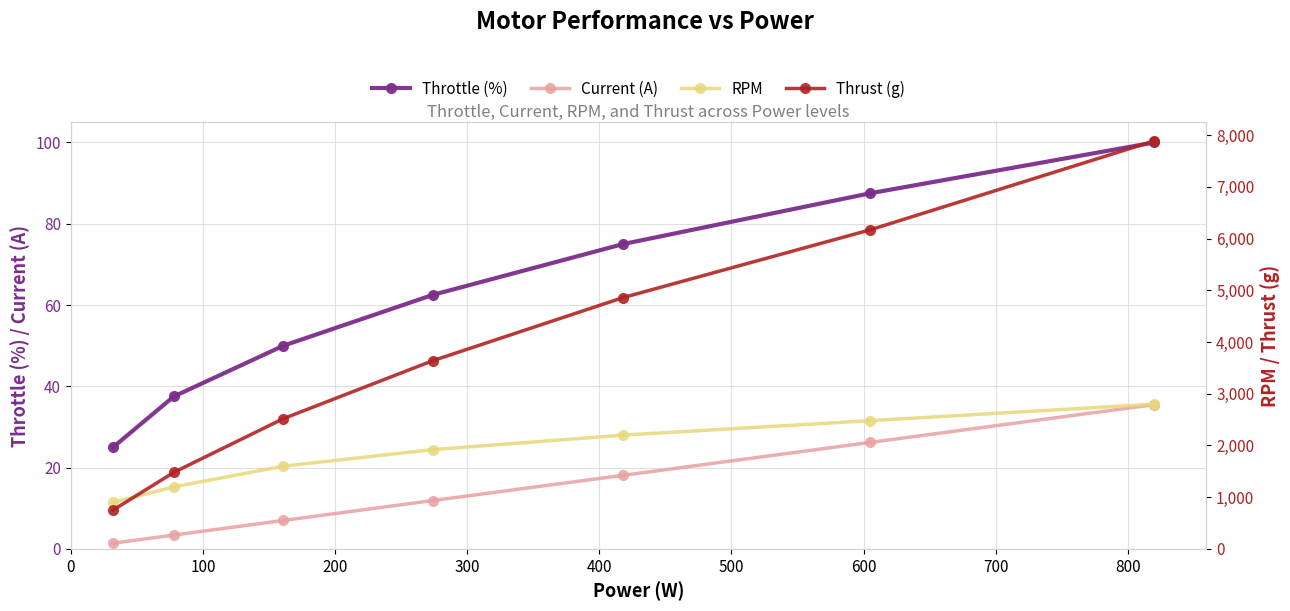

What is the minimum value shown in the chart?

1.4